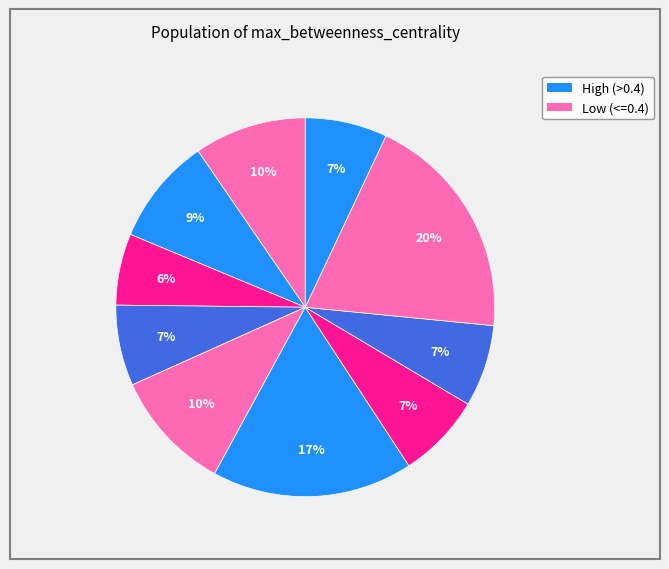

Count the number of slices in the pie.

10